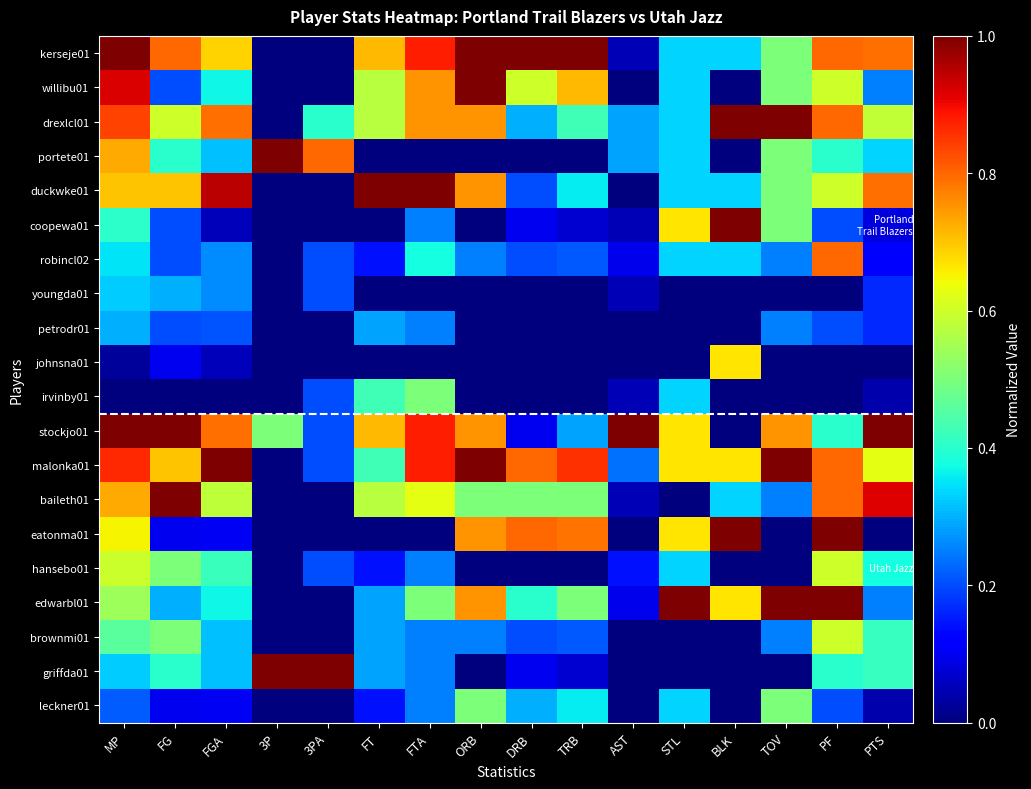

What is the maximum value shown in the chart?

1.0